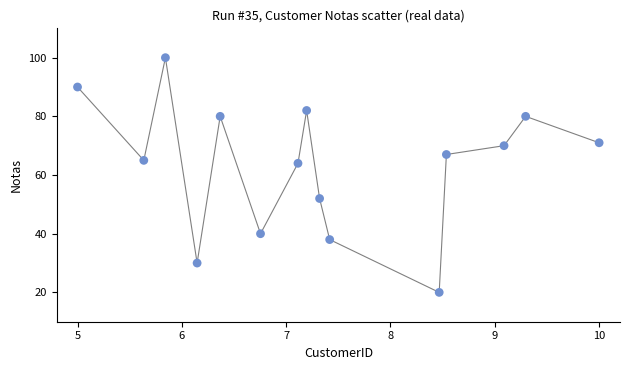

What Y value in the scatter plot is closest to 60?

64